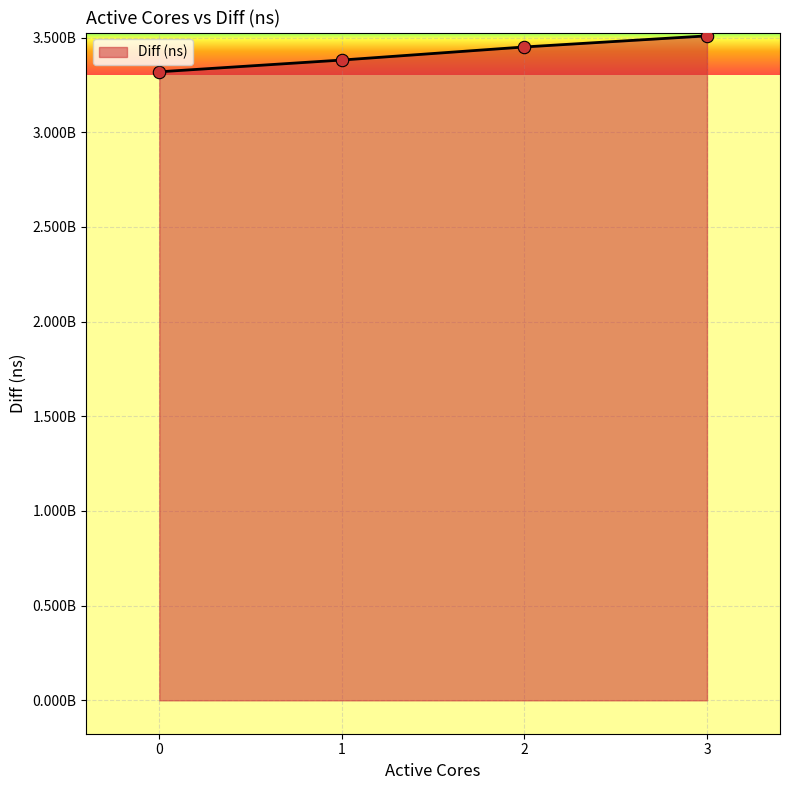

What is the ratio of the value at 2 to the value at 0?

1.0